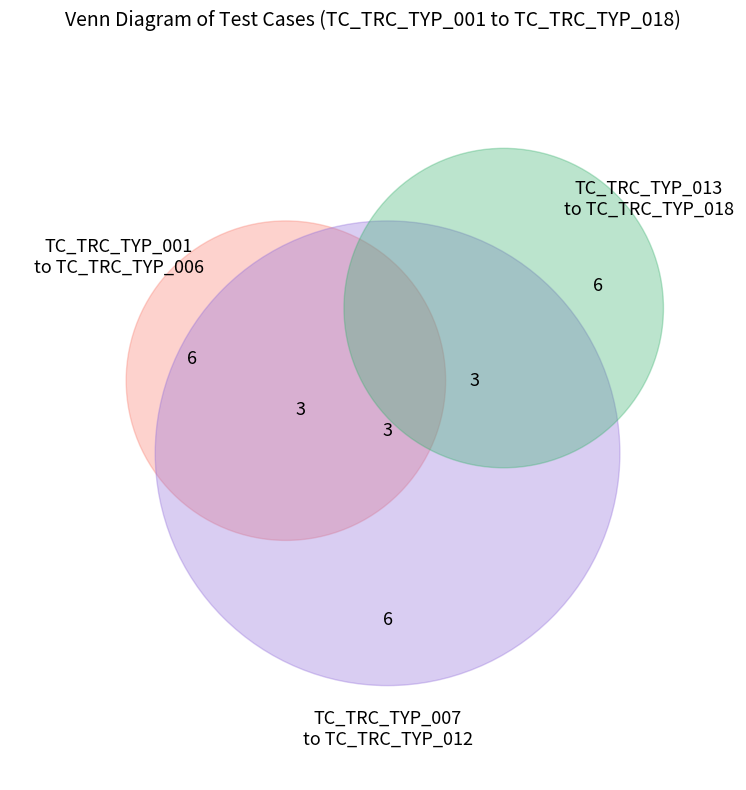

Which category has the smallest portion of the pie?

TC_TRC_TYP_001